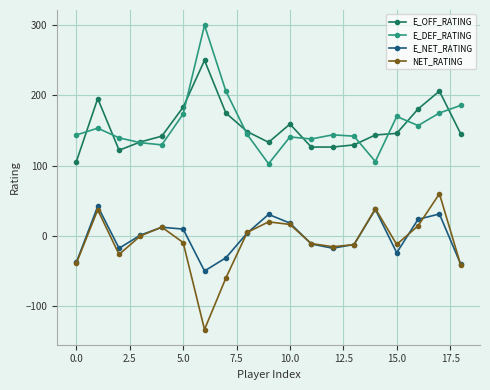

What is the minimum value shown in the chart?

-133.3